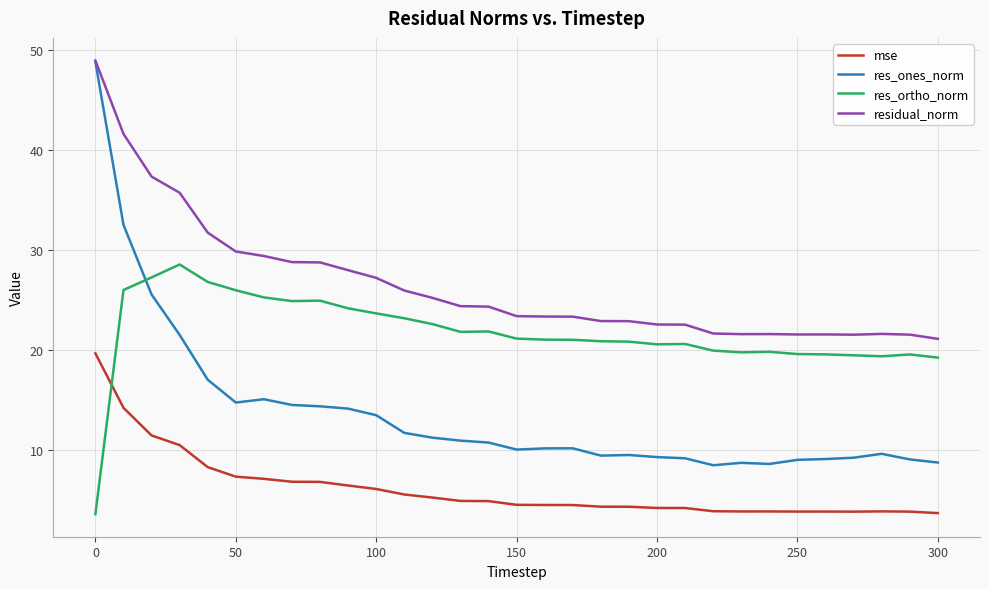

Rank the series by their average value, from highest to lowest.

residual_norm, res_ortho_norm, res_ones_norm, mse